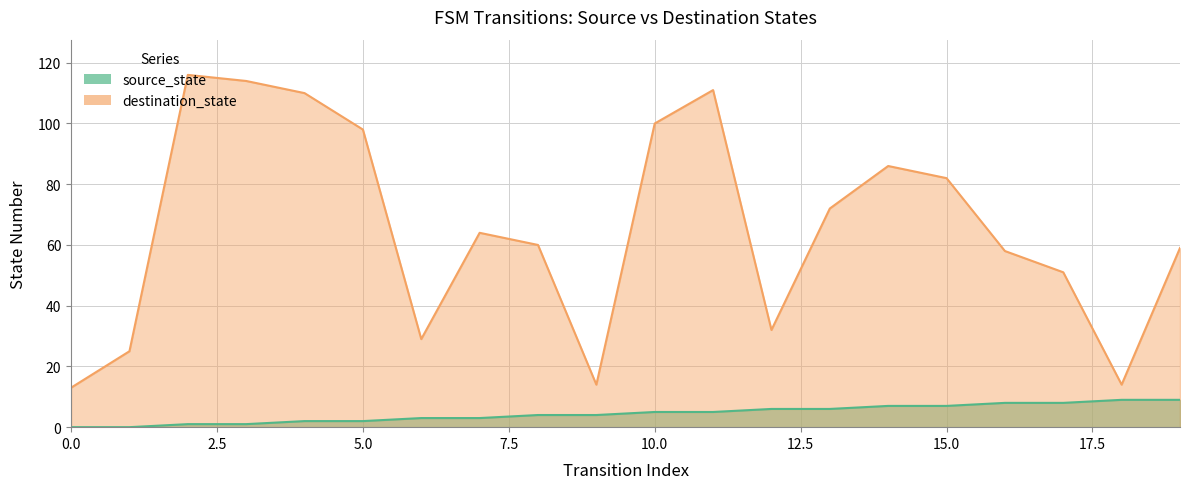

What is the value of the destination_state point at the 14th from the left?

72